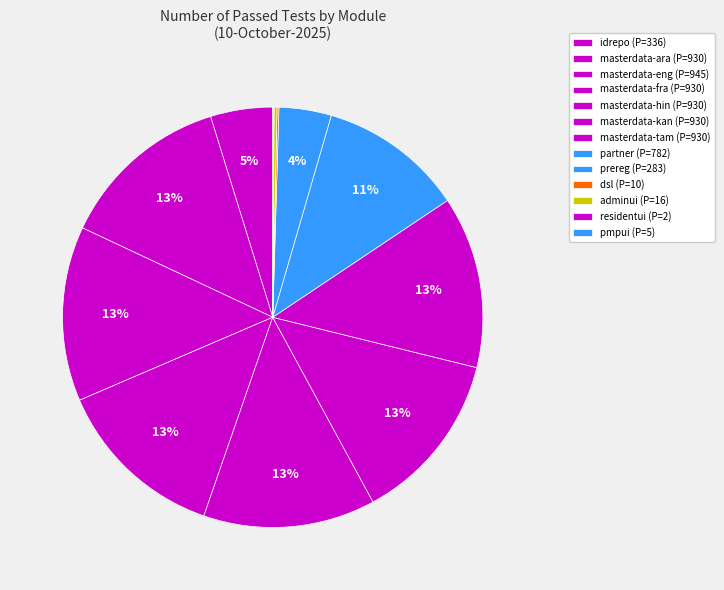

Between partner and masterdata-ara, which is larger?

masterdata-ara